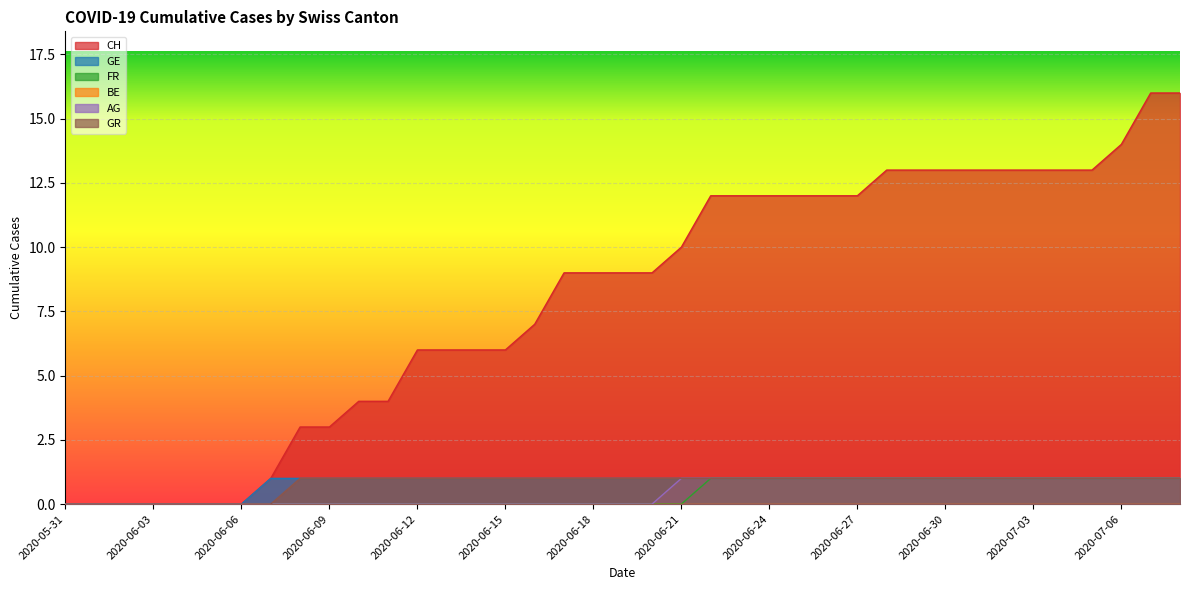

What position from the right is 2020-06-01?

38